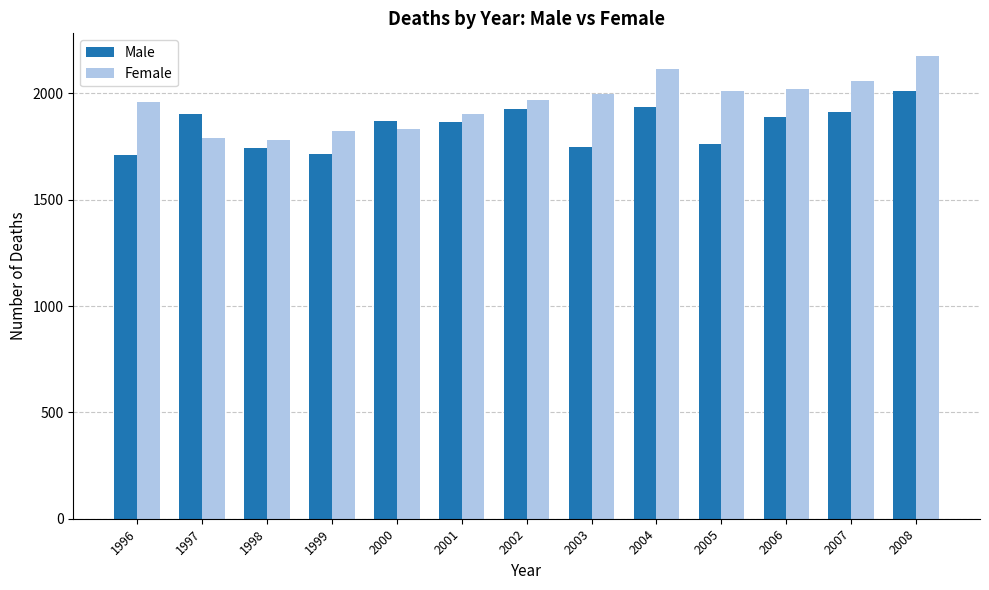

What are all the series names shown in the legend?

Male, Female